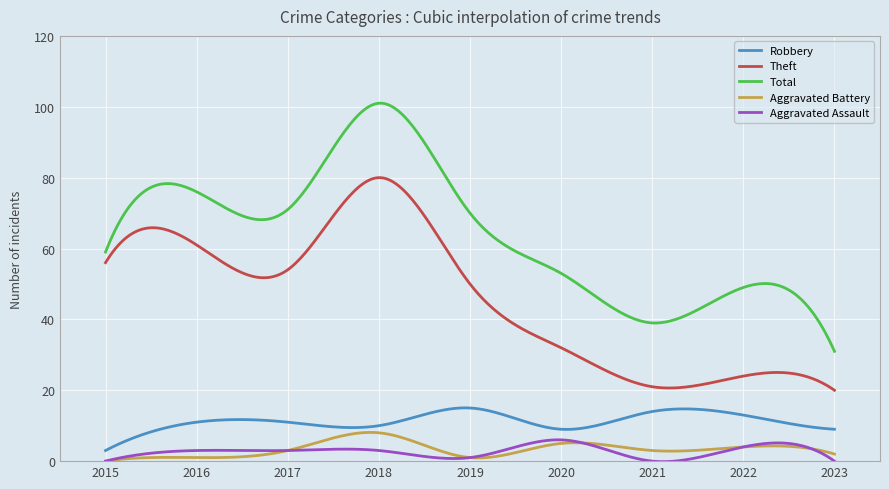

What is the lowest value of the Robbery series?

3.0